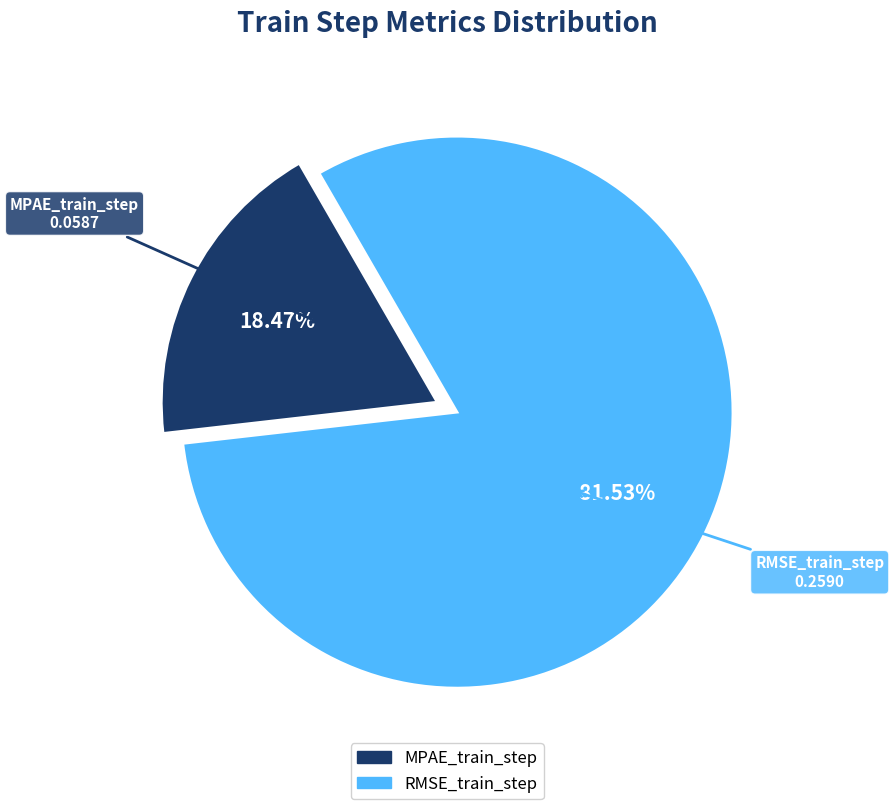

Which has a higher value, MPAE_train_step or RMSE_train_step?

RMSE_train_step